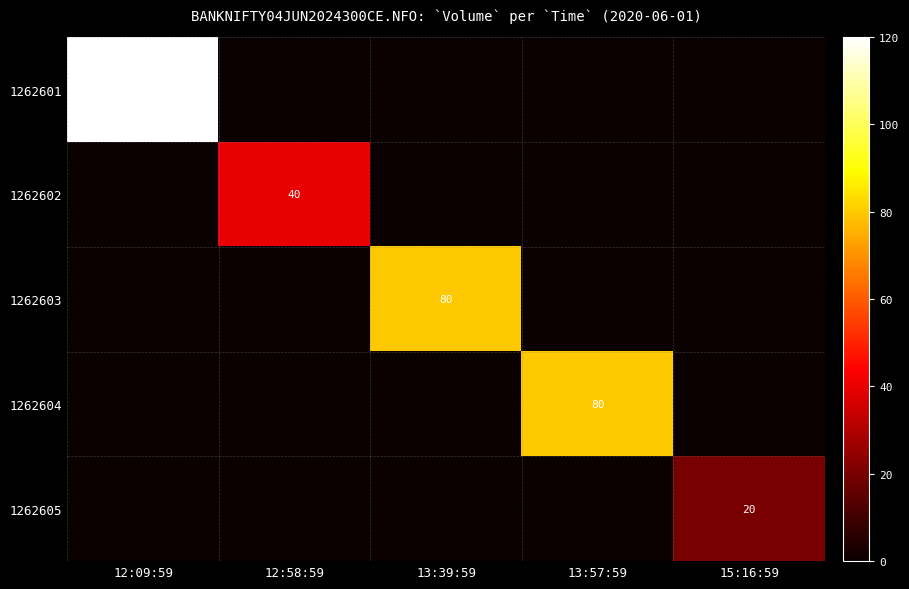

Count the number of categories in the chart.

5